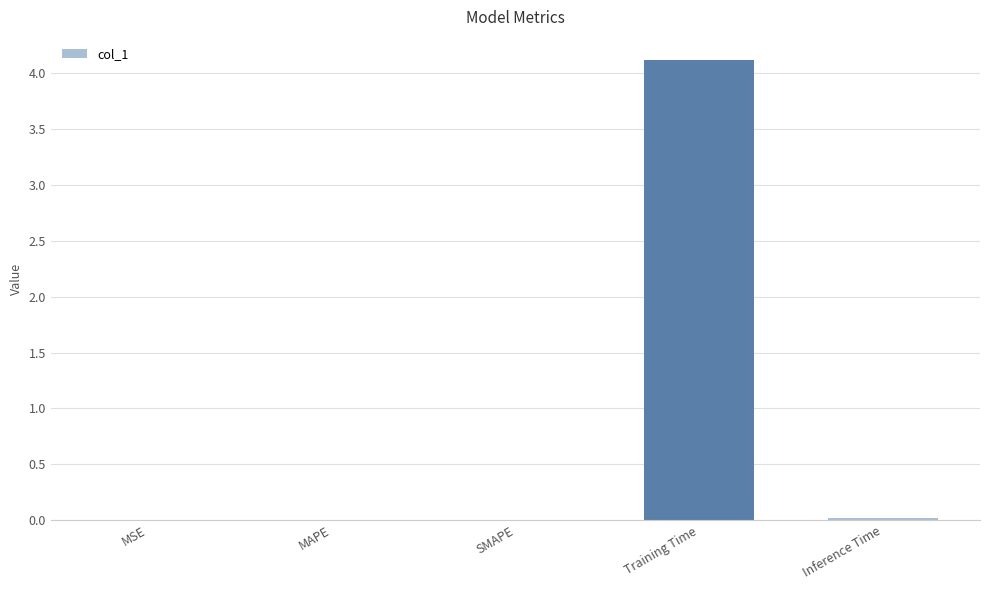

What is the greatest value displayed?

4.1